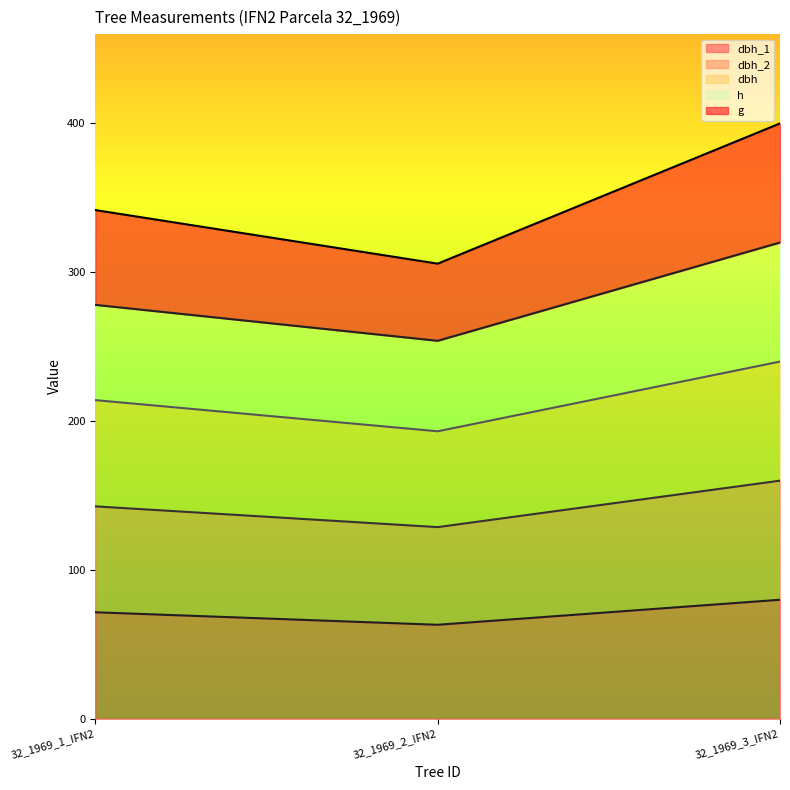

What is the label of the 3rd point from the right?

32_1969_1_IFN2